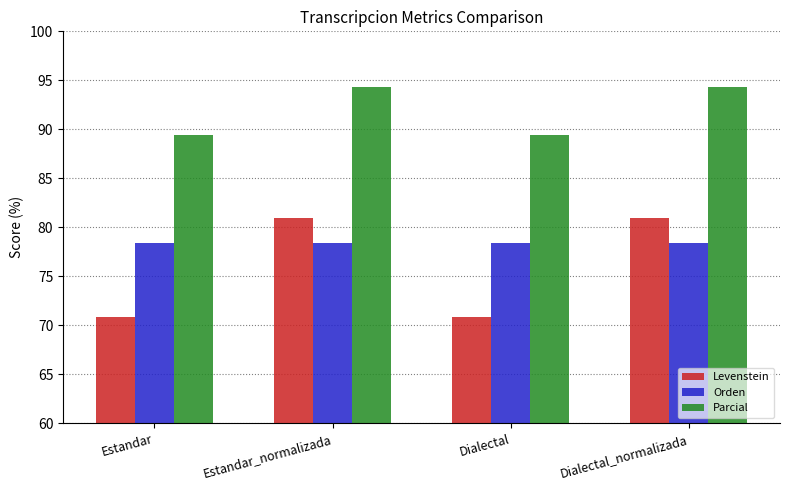

Count the number of categories in the chart.

4